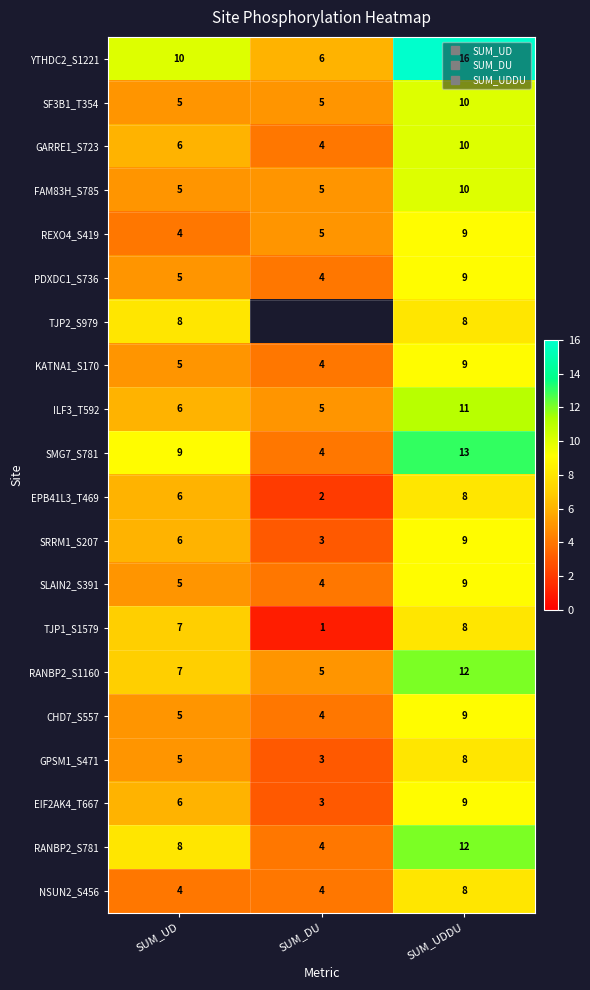

At which category is the sum across all series the highest?

SUM_UDDU